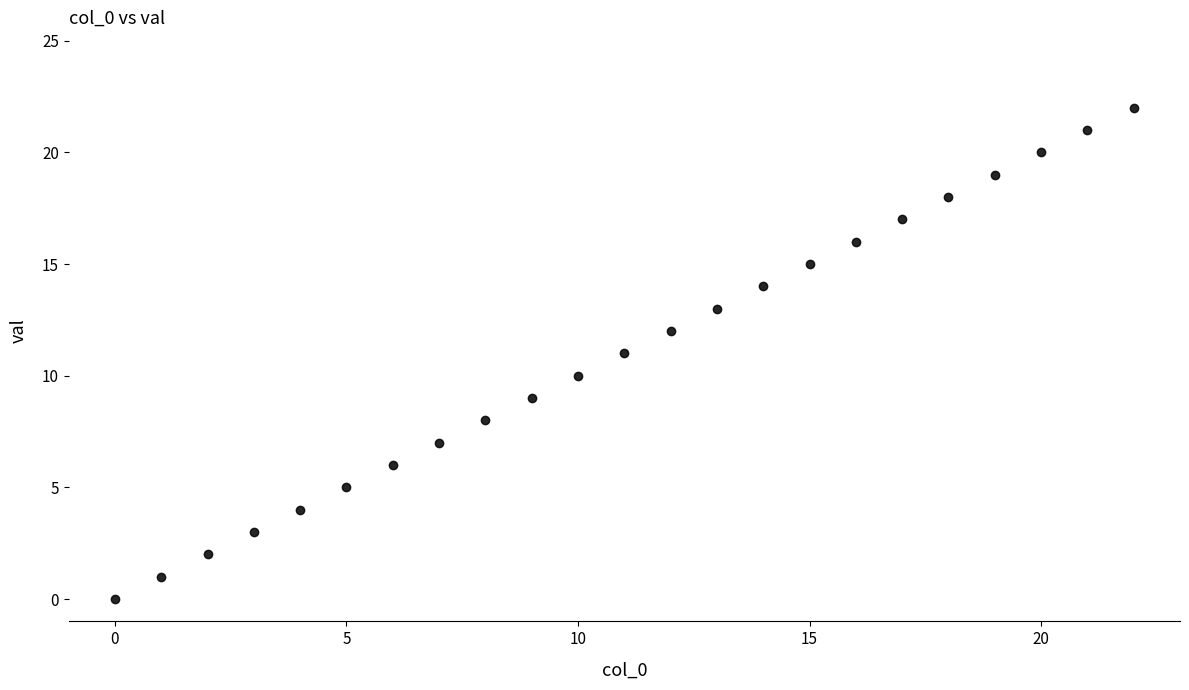

What is the range of Y values (max minus min)?

22